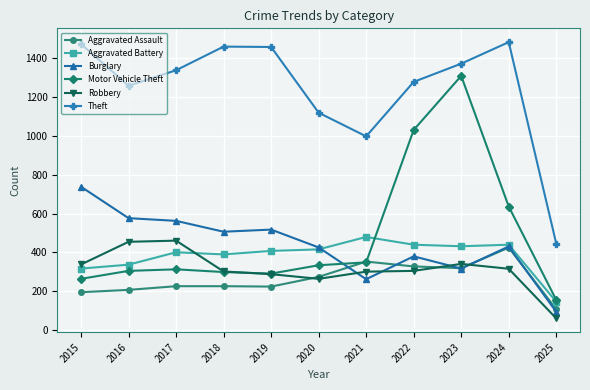

At which category is the sum across all series the highest?

2023